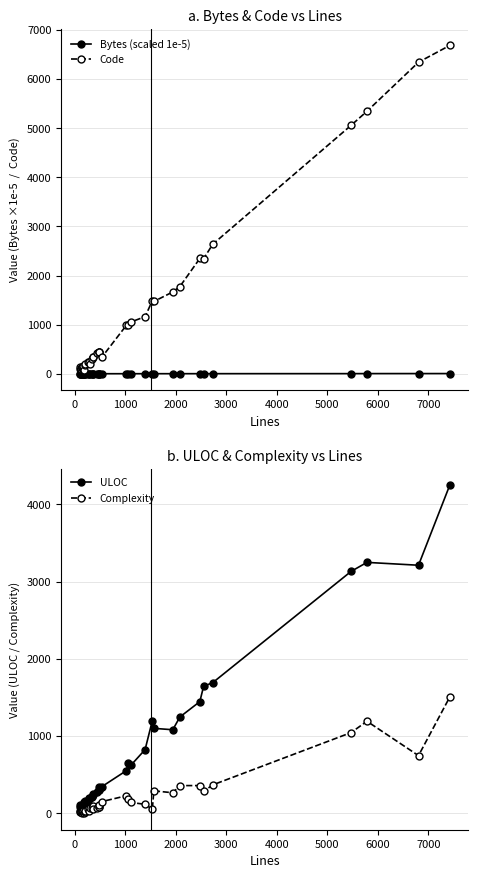

True or false: Bytes (scaled 1e-5) has more than 2 interior local peaks.

True